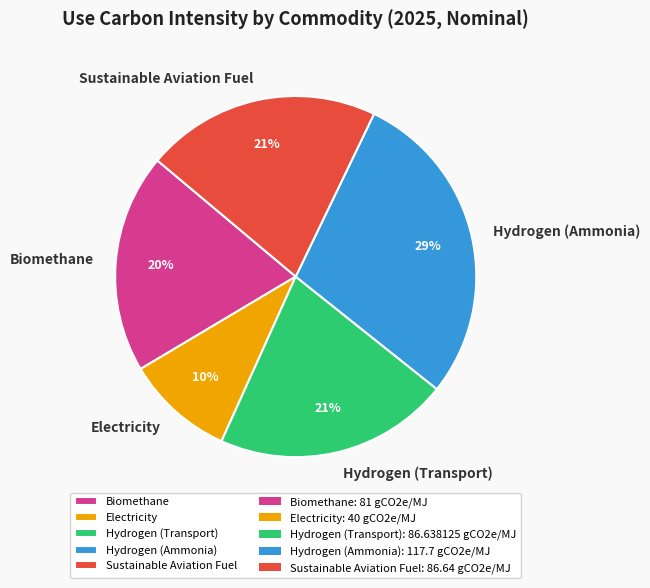

Is the sum of Biomethane and Sustainable Aviation Fuel greater than half?

No